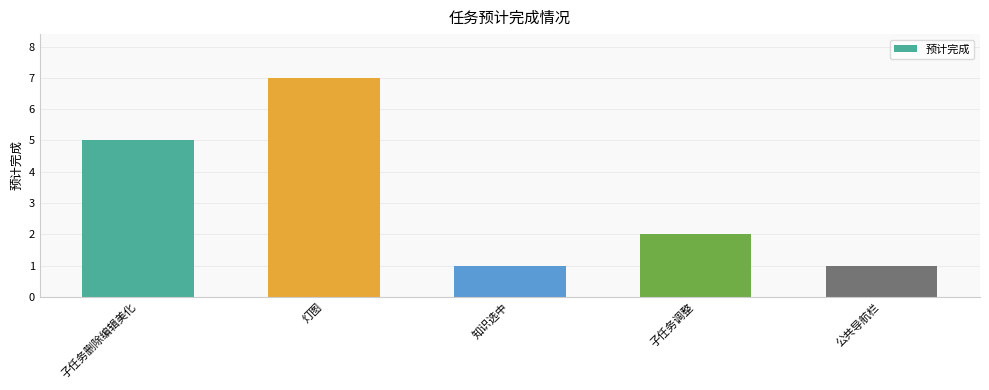

Reading right to left, what are all the values shown in this chart?

公共导航栏=1	子任务调整=2	知识选中=1	灯图=7	子任务删除编辑美化=5